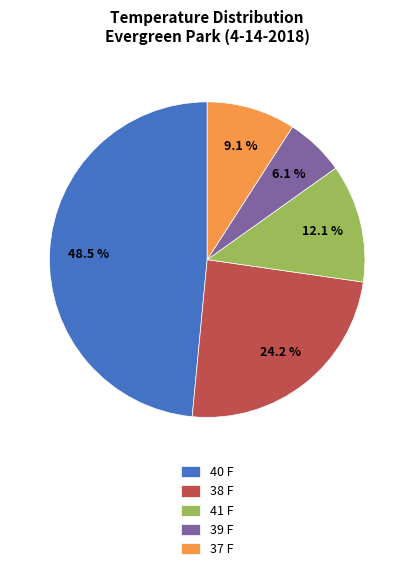

Which slice is the largest?

40 F